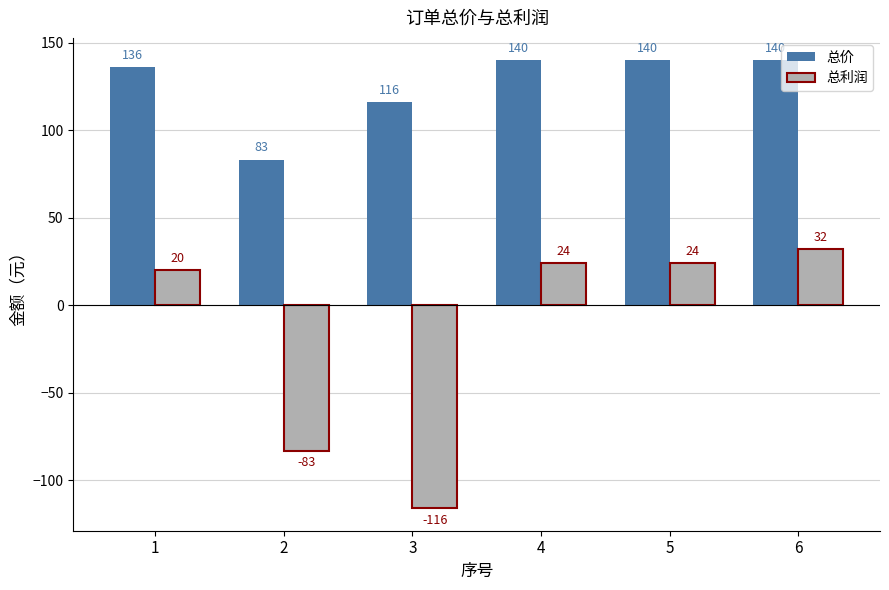

What is the highest value of the 总利润 series?

32